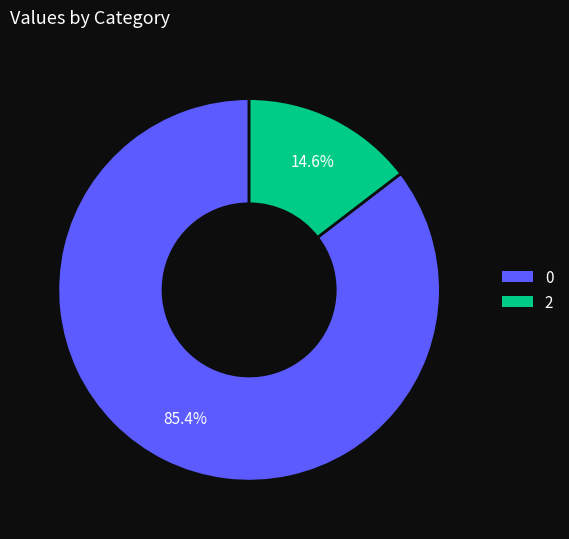

Rank the categories by value from lowest to highest.

2, 0